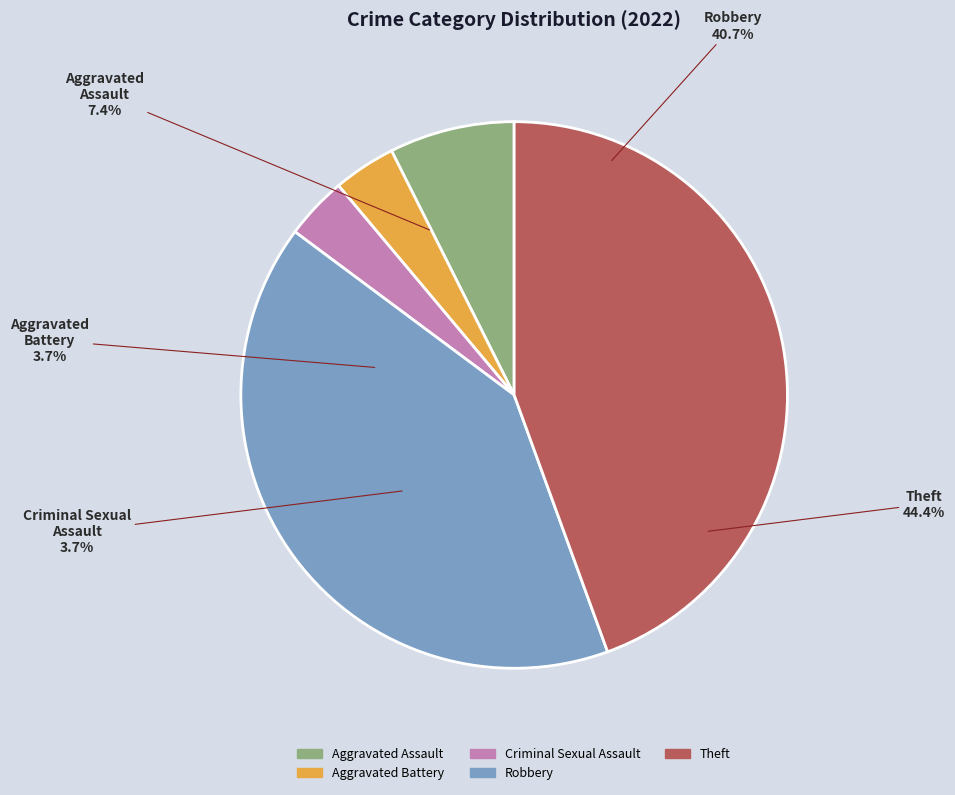

What percentage is NOT represented by Aggravated Assault?

92.6%